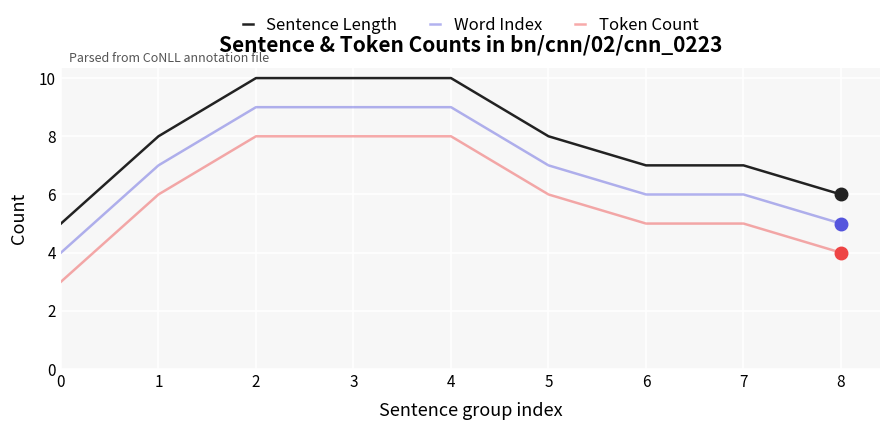

What is the maximum value for Word Index?

9